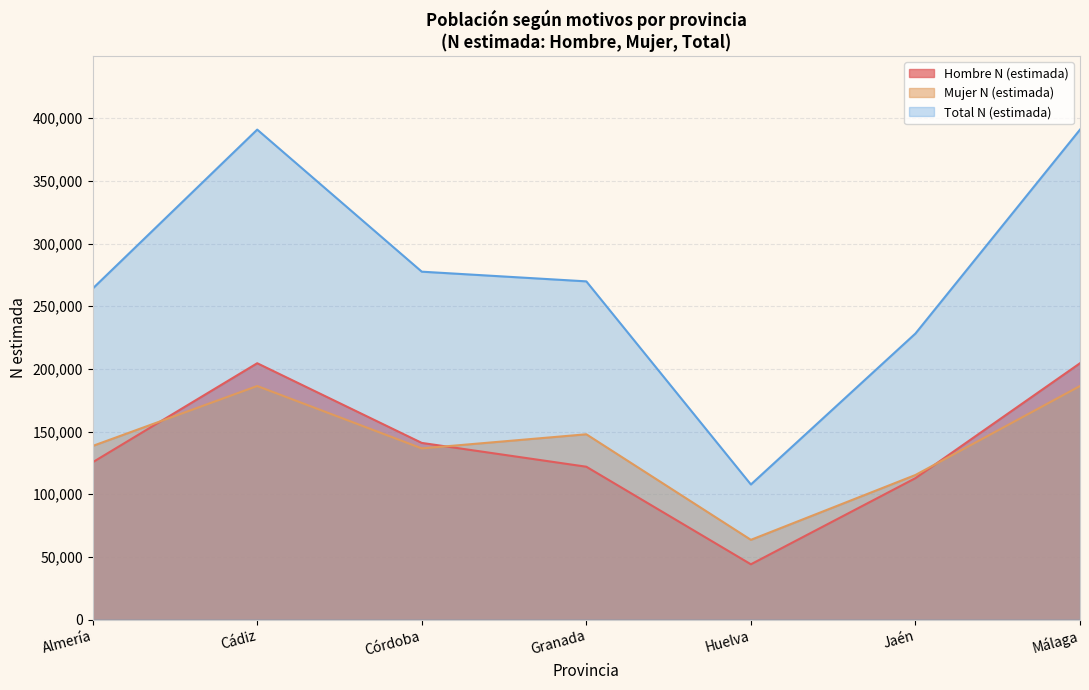

The Mujer N (estimada) series shows 100598 at Cádiz. True or false?

False